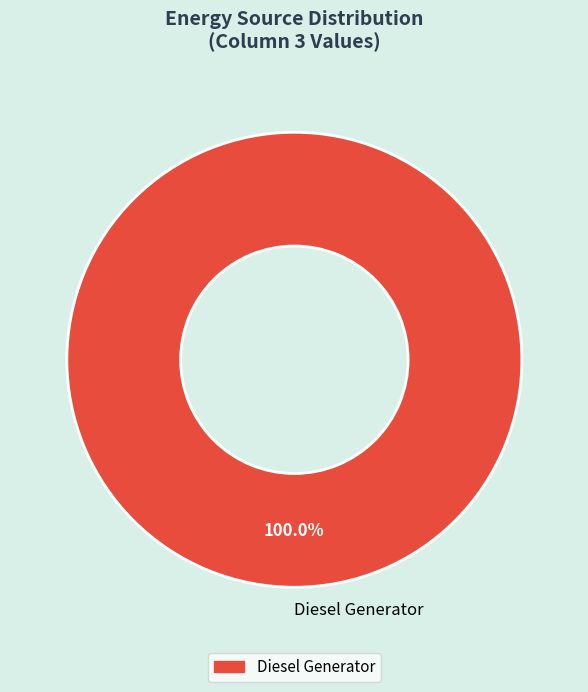

Is there any slice that represents more than half of the pie?

Yes